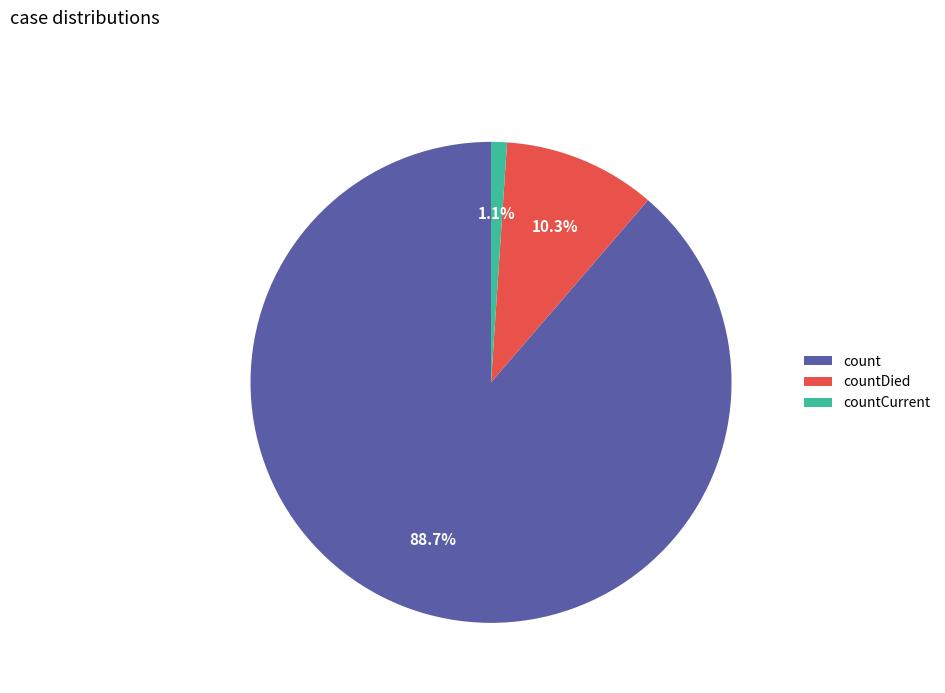

What is the ratio of the value at countCurrent to the value at countDied?

0.1